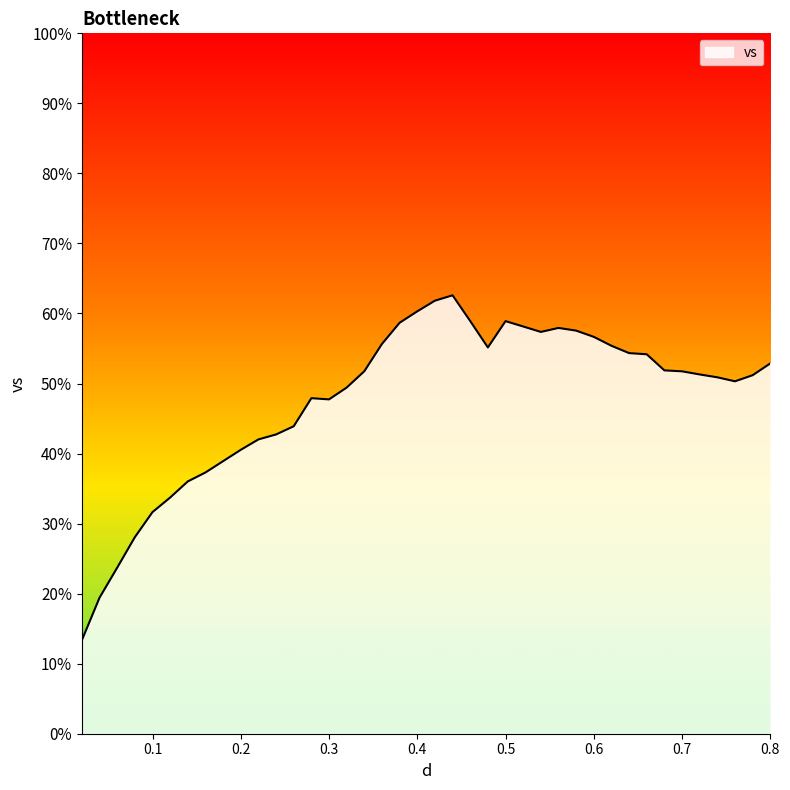

What is the difference between the maximum and minimum values?

49.2